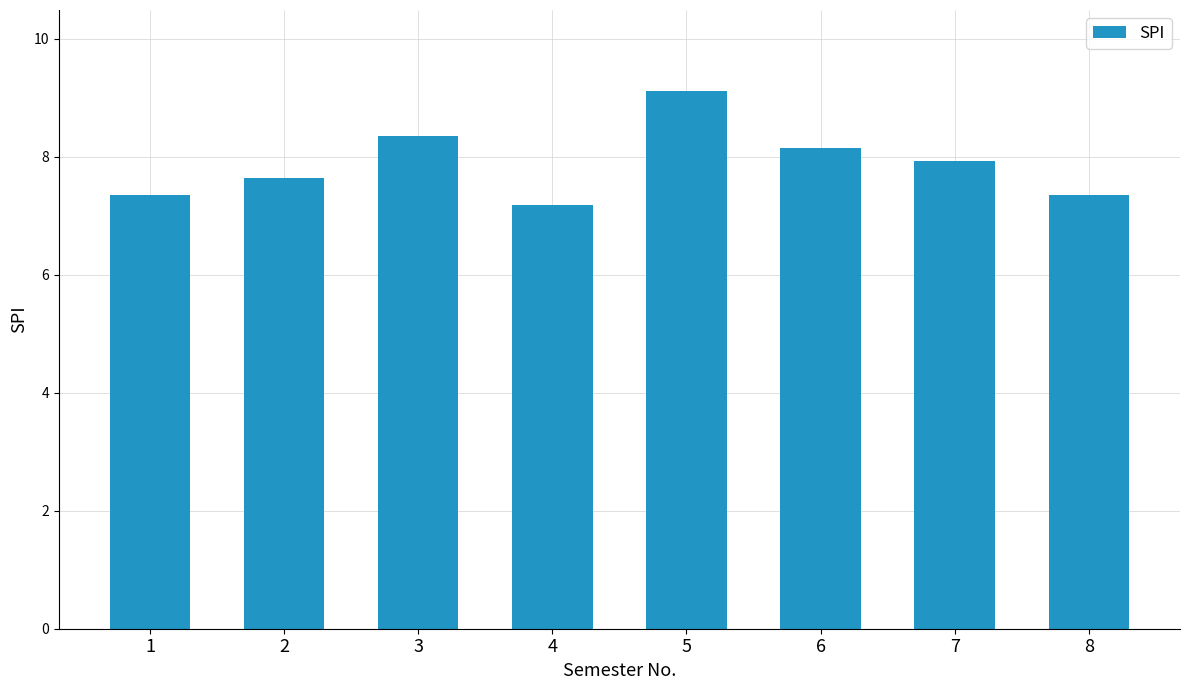

What is the minimum value shown in the chart?

7.2